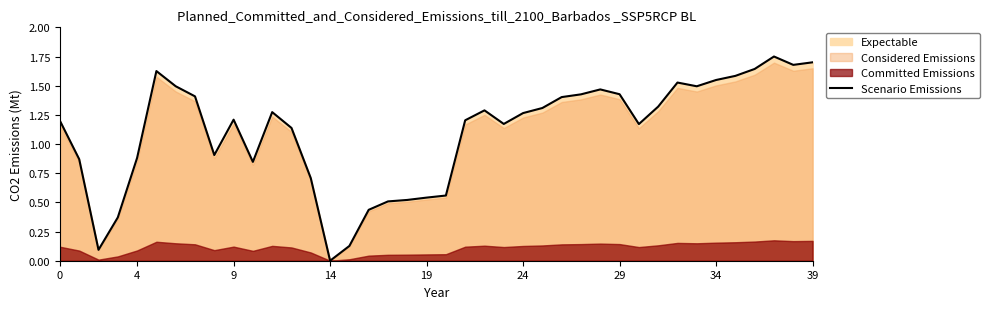

The value at 34 is 1.5. True or false?

True